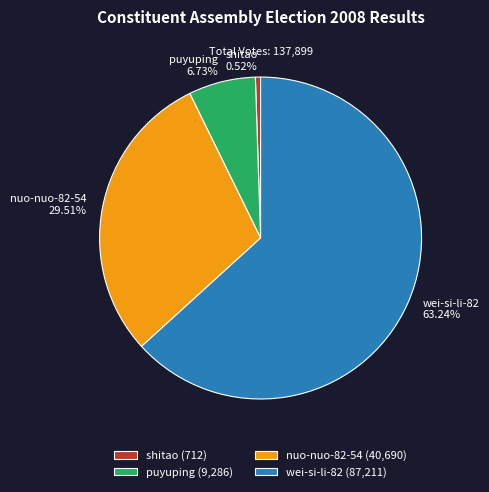

Is it true that nuo-nuo-82-54 is 30% of the pie?

True